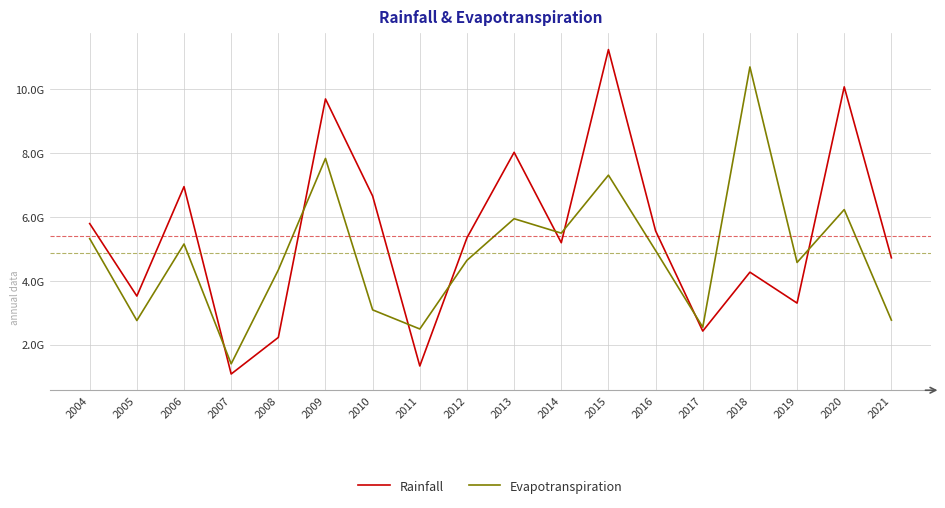

What is the approximate value of Evapotranspiration at 2004?

5320499712